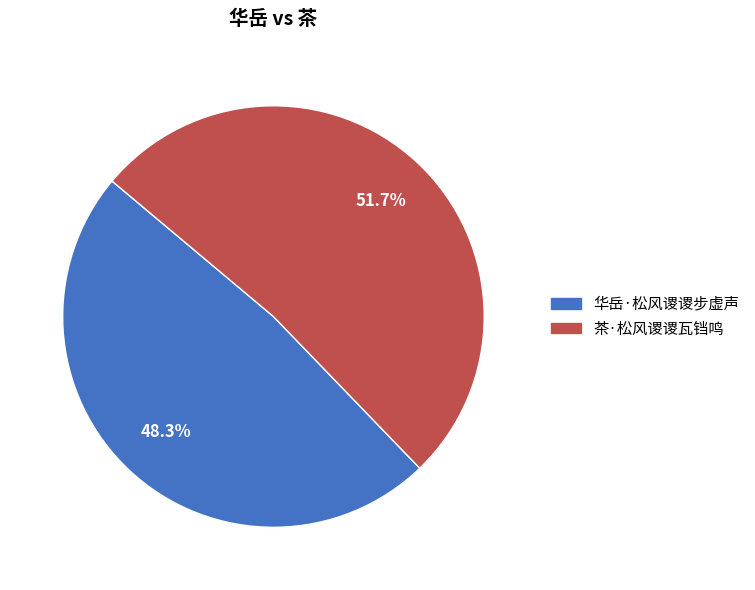

To the nearest percent, what percentage of the pie is 茶·松风谡谡瓦铛鸣?

52%